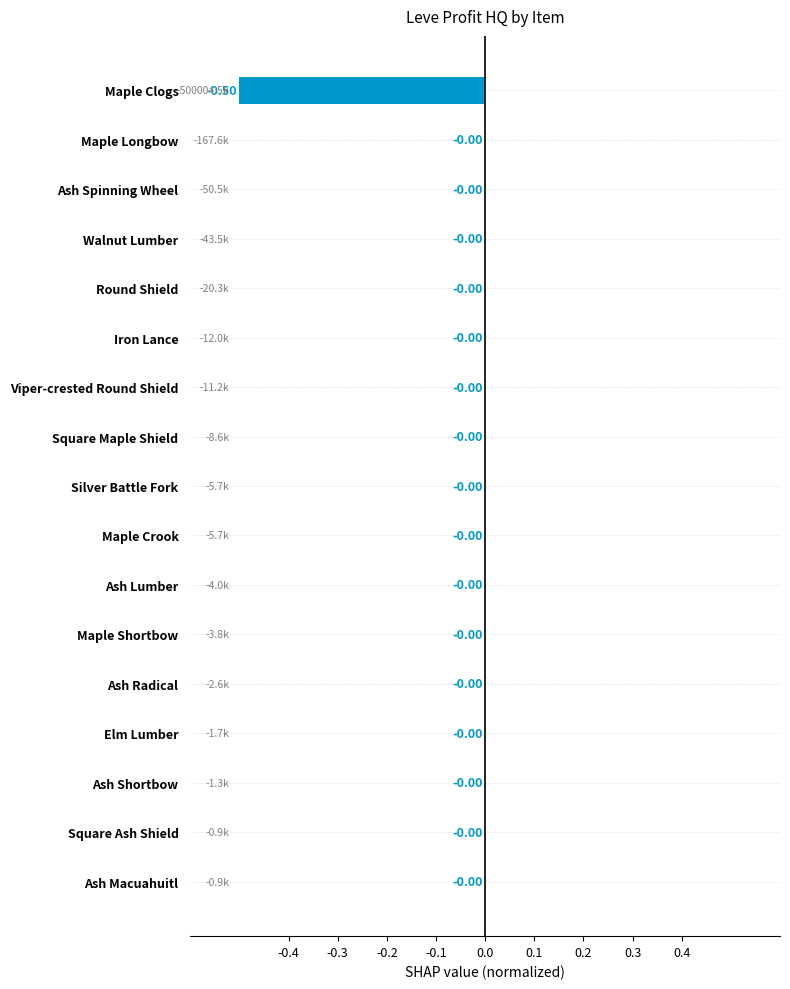

What is the sum of all values?

-0.5